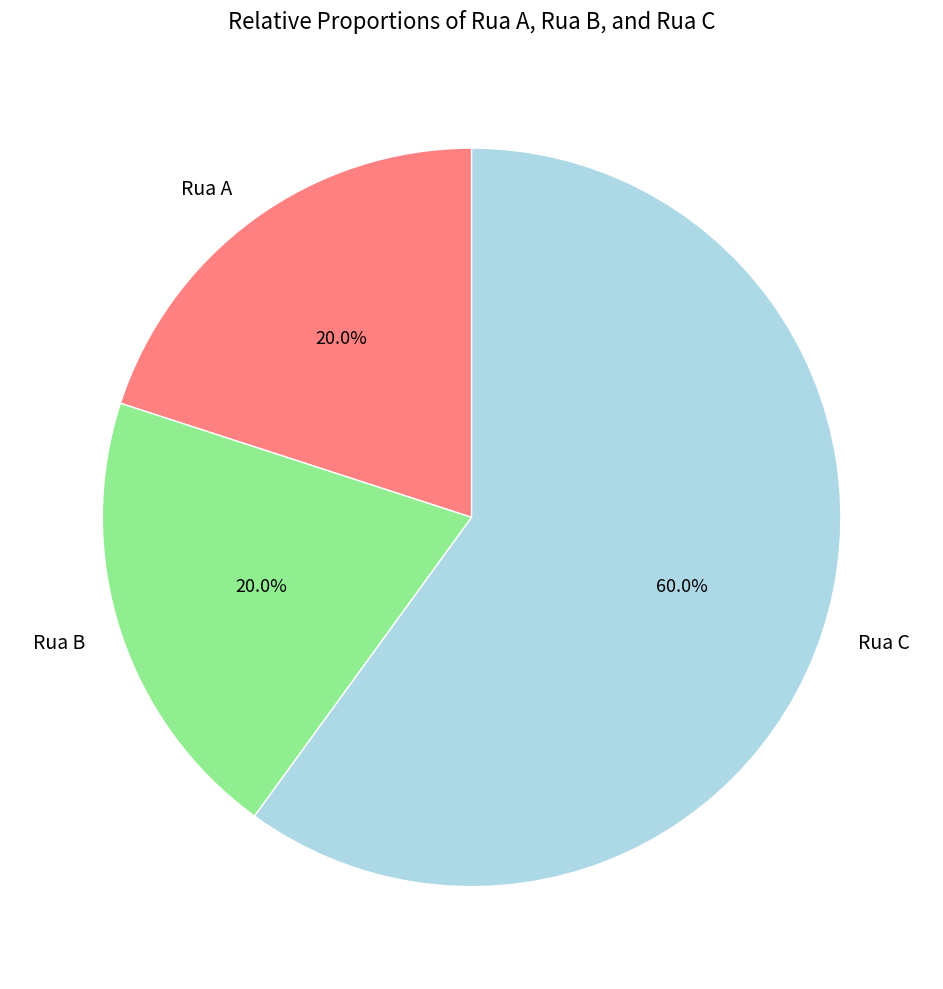

Approximately how many times larger is the value at Rua C compared to Rua B?

3.0